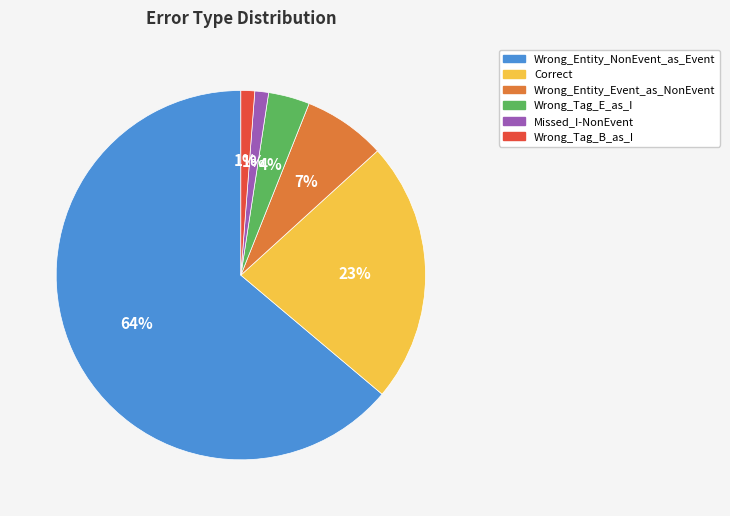

Which has a higher value, Wrong_Tag_E_as_I or Wrong_Tag_B_as_I?

Wrong_Tag_E_as_I